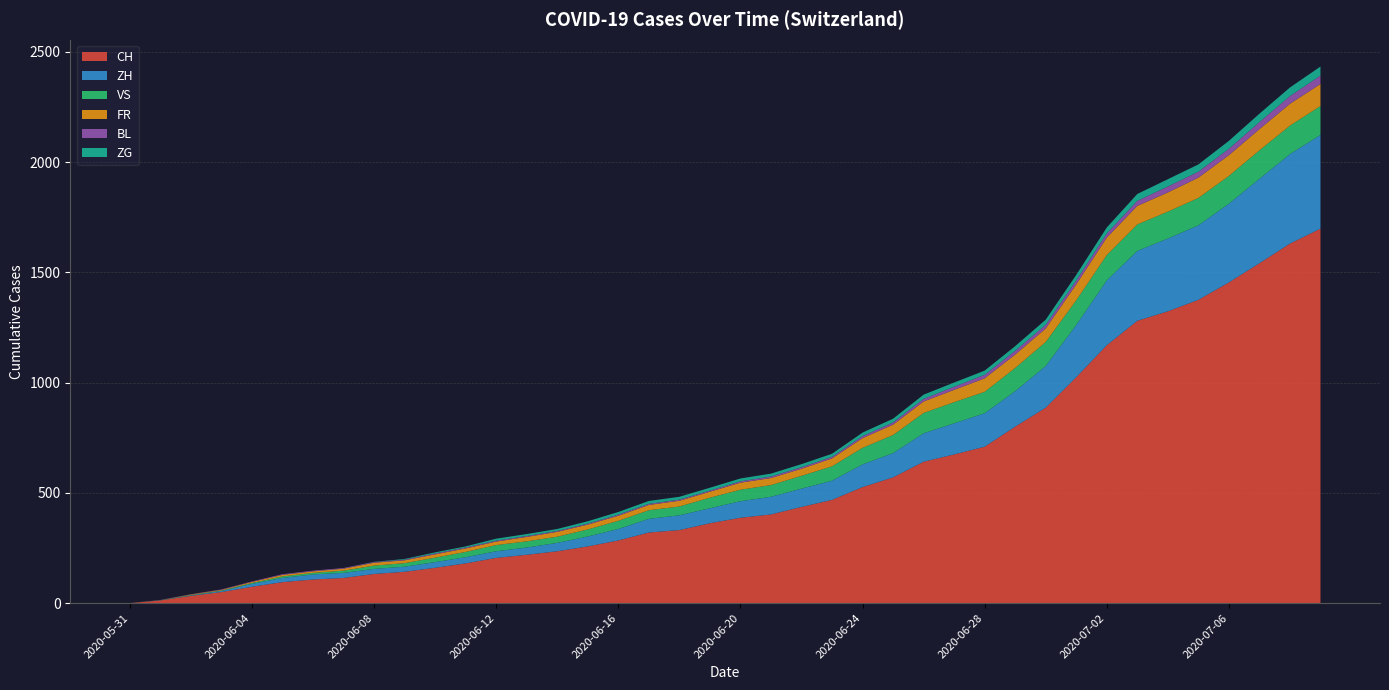

Reading left to right, extract all data points from this chart.

CH: 2020-05-31=0	2020-06-01=12	2020-06-02=33	2020-06-03=50	2020-06-04=74	2020-06-05=95	2020-06-06=107	2020-06-07=114	2020-06-08=132	2020-06-09=142	2020-06-10=160	2020-06-11=180	2020-06-12=205	2020-06-13=219	2020-06-14=235	2020-06-15=257	2020-06-16=284	2020-06-17=320	2020-06-18=331	2020-06-19=362	2020-06-20=387	2020-06-21=402	2020-06-22=436	2020-06-23=468	2020-06-24=526	2020-06-25=570	2020-06-26=641	2020-06-27=674	2020-06-28=709	2020-06-29=800	2020-06-30=886	2020-07-01=1024	2020-07-02=1169	2020-07-03=1280	2020-07-04=1323	2020-07-05=1375	2020-07-06=1454	2020-07-07=1541	2020-07-08=1630	2020-07-09=1698
ZH: 2020-05-31=0	2020-06-01=0	2020-06-02=2	2020-06-03=5	2020-06-04=13	2020-06-05=19	2020-06-06=23	2020-06-07=23	2020-06-08=23	2020-06-09=23	2020-06-10=26	2020-06-11=28	2020-06-12=30	2020-06-13=33	2020-06-14=38	2020-06-15=45	2020-06-16=52	2020-06-17=62	2020-06-18=67	2020-06-19=68	2020-06-20=75	2020-06-21=80	2020-06-22=83	2020-06-23=87	2020-06-24=103	2020-06-25=110	2020-06-26=129	2020-06-27=141	2020-06-28=152	2020-06-29=161	2020-06-30=189	2020-07-01=237	2020-07-02=294	2020-07-03=317	2020-07-04=330	2020-07-05=338	2020-07-06=357	2020-07-07=383	2020-07-08=406	2020-07-09=425
VS: 2020-05-31=0	2020-06-01=1	2020-06-02=2	2020-06-03=2	2020-06-04=4	2020-06-05=7	2020-06-06=7	2020-06-07=10	2020-06-08=15	2020-06-09=16	2020-06-10=20	2020-06-11=24	2020-06-12=28	2020-06-13=28	2020-06-14=28	2020-06-15=32	2020-06-16=37	2020-06-17=39	2020-06-18=40	2020-06-19=48	2020-06-20=52	2020-06-21=53	2020-06-22=58	2020-06-23=65	2020-06-24=75	2020-06-25=82	2020-06-26=92	2020-06-27=96	2020-06-28=97	2020-06-29=105	2020-06-30=109	2020-07-01=112	2020-07-02=115	2020-07-03=120	2020-07-04=122	2020-07-05=124	2020-07-06=126	2020-07-07=129	2020-07-08=129	2020-07-09=131
FR: 2020-05-31=0	2020-06-01=0	2020-06-02=2	2020-06-03=3	2020-06-04=5	2020-06-05=7	2020-06-06=7	2020-06-07=9	2020-06-08=13	2020-06-09=13	2020-06-10=15	2020-06-11=16	2020-06-12=16	2020-06-13=20	2020-06-14=22	2020-06-15=22	2020-06-16=23	2020-06-17=24	2020-06-18=26	2020-06-19=27	2020-06-20=32	2020-06-21=32	2020-06-22=32	2020-06-23=36	2020-06-24=44	2020-06-25=47	2020-06-26=52	2020-06-27=56	2020-06-28=61	2020-06-29=61	2020-06-30=61	2020-07-01=72	2020-07-02=79	2020-07-03=84	2020-07-04=87	2020-07-05=92	2020-07-06=94	2020-07-07=96	2020-07-08=99	2020-07-09=100
BL: 2020-05-31=0	2020-06-01=1	2020-06-02=1	2020-06-03=2	2020-06-04=2	2020-06-05=3	2020-06-06=3	2020-06-07=3	2020-06-08=3	2020-06-09=3	2020-06-10=4	2020-06-11=4	2020-06-12=4	2020-06-13=4	2020-06-14=4	2020-06-15=4	2020-06-16=5	2020-06-17=5	2020-06-18=5	2020-06-19=5	2020-06-20=6	2020-06-21=7	2020-06-22=7	2020-06-23=7	2020-06-24=9	2020-06-25=10	2020-06-26=12	2020-06-27=14	2020-06-28=16	2020-06-29=17	2020-06-30=17	2020-07-01=18	2020-07-02=19	2020-07-03=23	2020-07-04=27	2020-07-05=27	2020-07-06=29	2020-07-07=32	2020-07-08=35	2020-07-09=38
ZG: 2020-05-31=0	2020-06-01=0	2020-06-02=0	2020-06-03=0	2020-06-04=0	2020-06-05=0	2020-06-06=0	2020-06-07=0	2020-06-08=1	2020-06-09=3	2020-06-10=5	2020-06-11=5	2020-06-12=9	2020-06-13=9	2020-06-14=9	2020-06-15=11	2020-06-16=12	2020-06-17=13	2020-06-18=13	2020-06-19=13	2020-06-20=13	2020-06-21=13	2020-06-22=14	2020-06-23=14	2020-06-24=16	2020-06-25=17	2020-06-26=19	2020-06-27=19	2020-06-28=19	2020-06-29=21	2020-06-30=23	2020-07-01=25	2020-07-02=27	2020-07-03=31	2020-07-04=33	2020-07-05=33	2020-07-06=36	2020-07-07=38	2020-07-08=39	2020-07-09=41